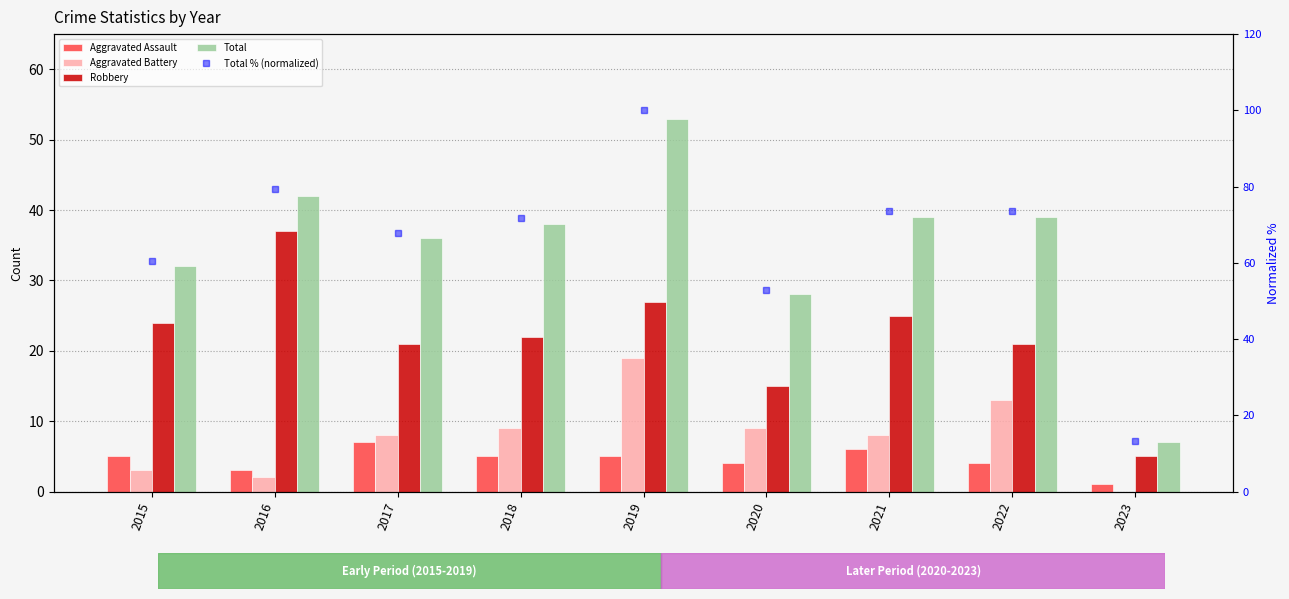

At which label is Robbery closest to 21?

2017